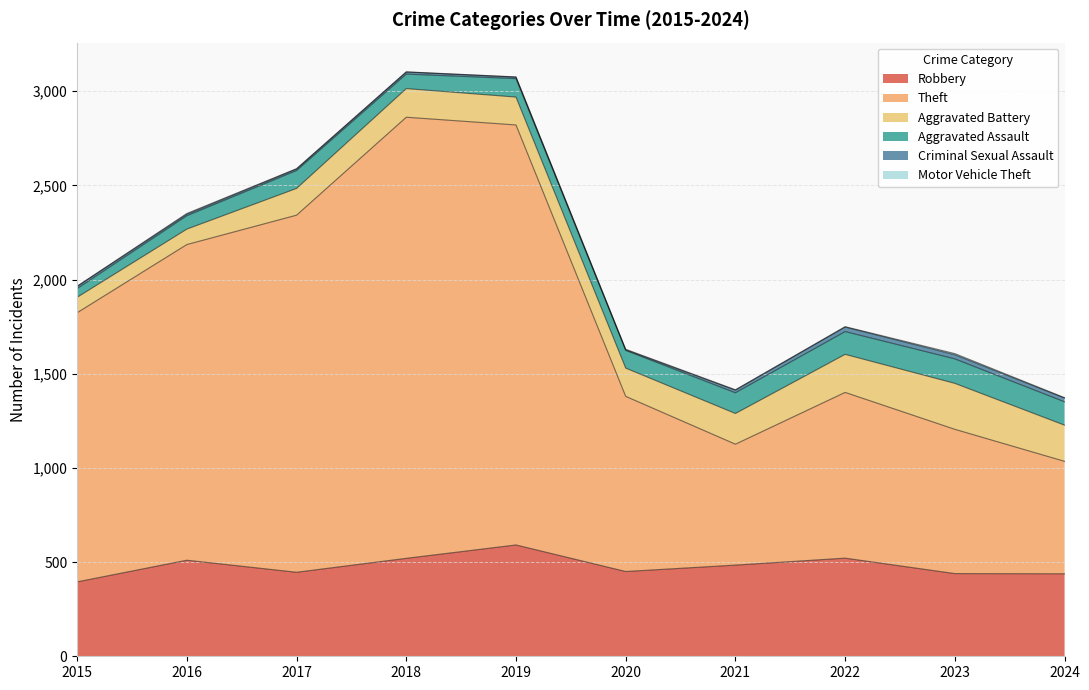

What is the total value across all series at 2018?

3103